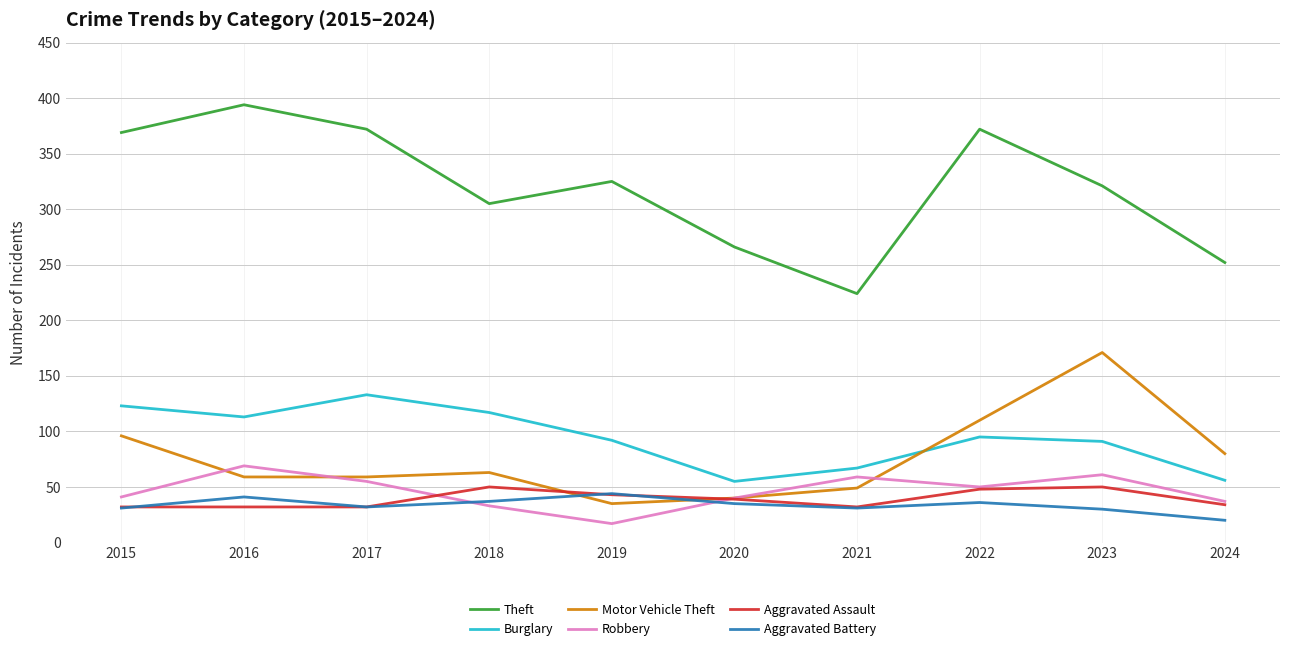

List the series in order of their peak value, highest first.

Theft, Motor Vehicle Theft, Burglary, Robbery, Aggravated Assault, Aggravated Battery